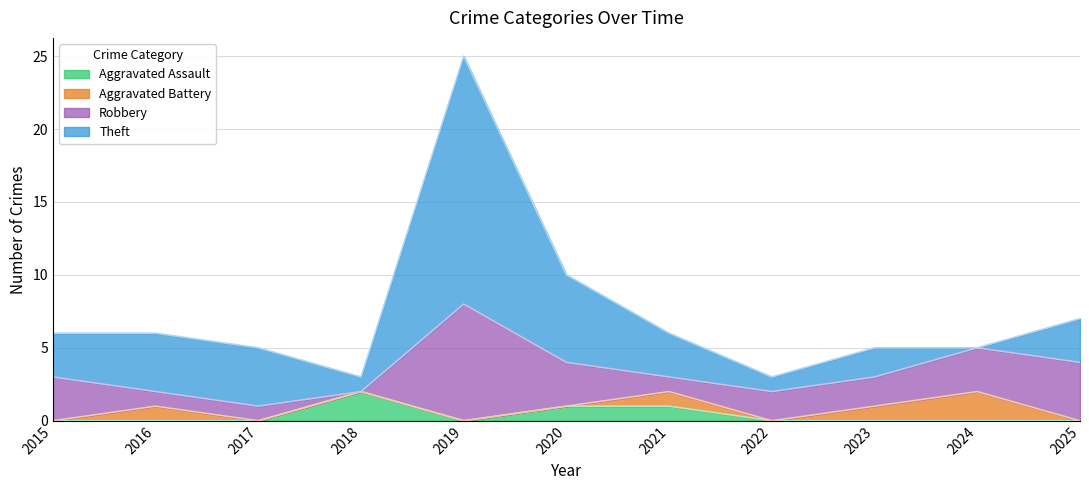

What is the difference between the Robbery values at 2021 and 2023?

1